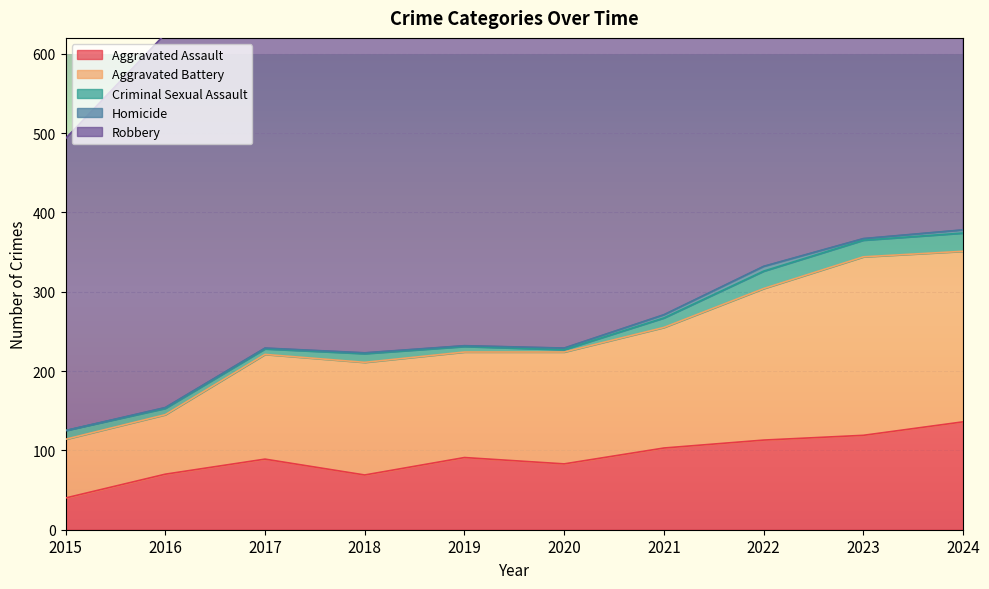

At which label does Aggravated Assault reach its peak?

2024